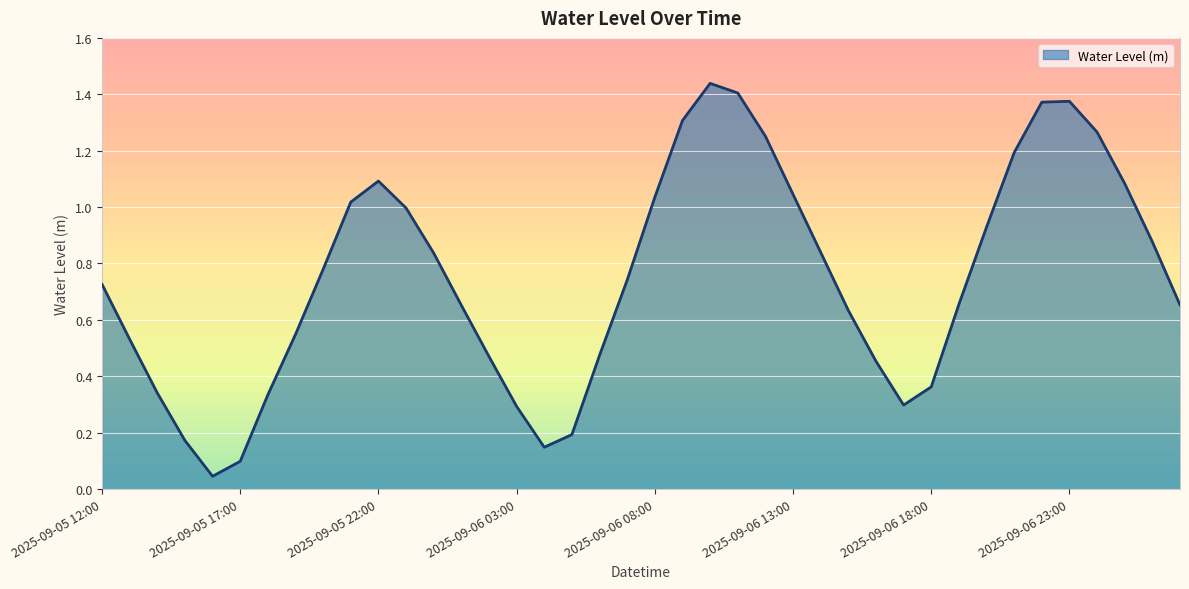

How many lines are shown in the chart?

1